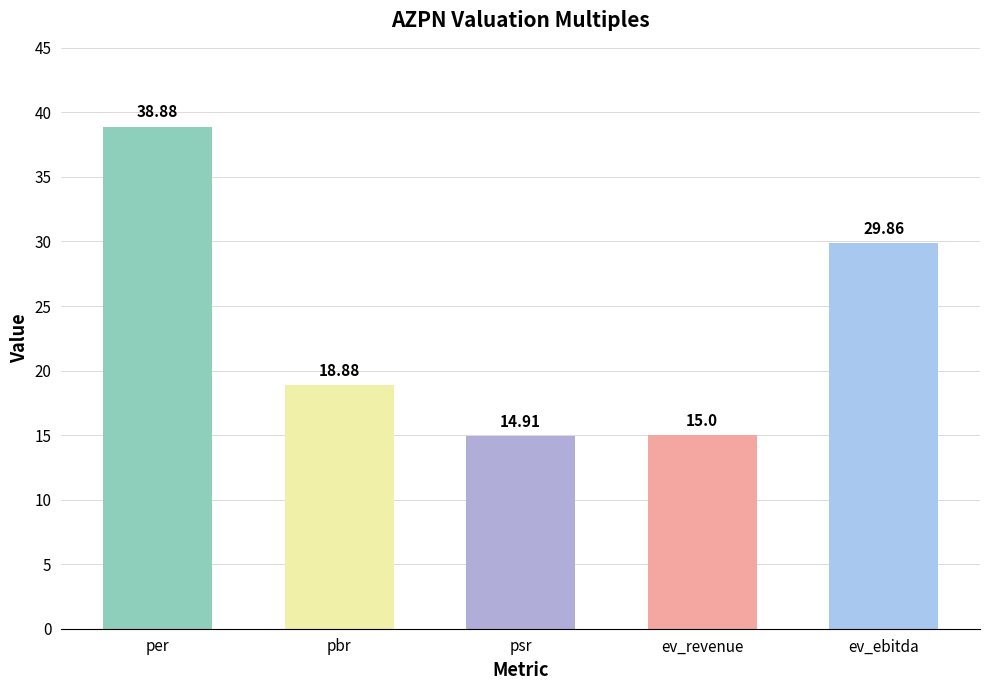

Between pbr and psr, which is larger?

pbr